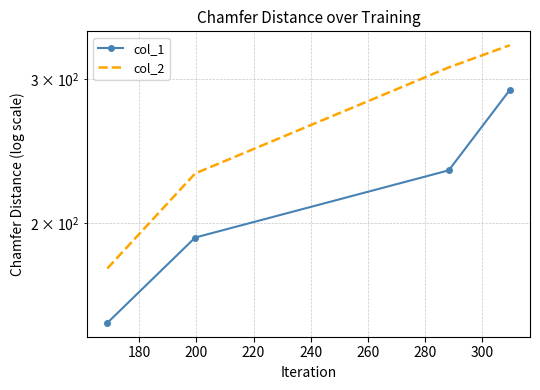

True or false: col_2 has a value of 98 at 160.

False